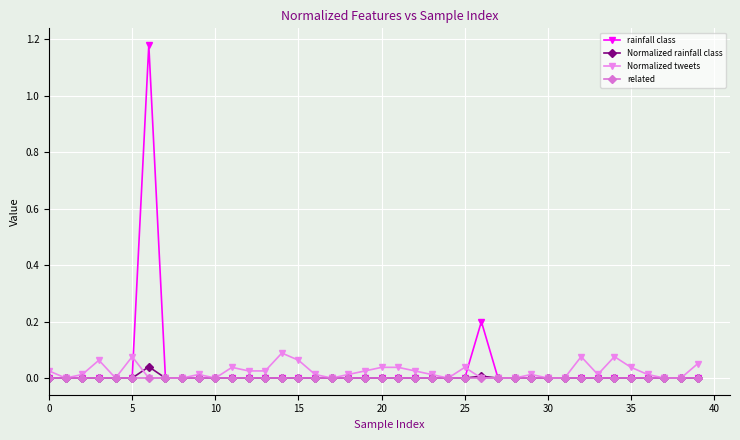

Which series has the largest range (max minus min)?

rainfall class